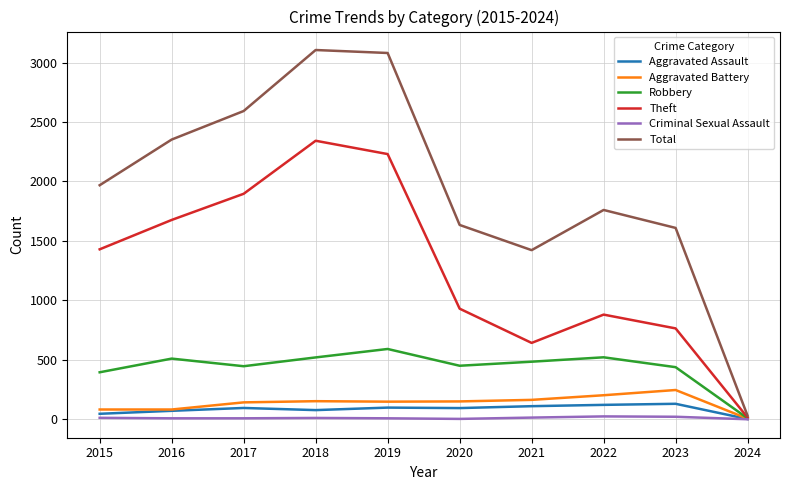

What is the greatest value displayed?

3105